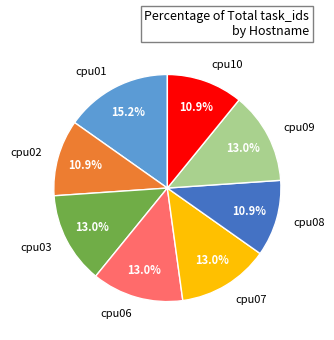

The cpu02 slice represents 11% of the pie. True or false?

True